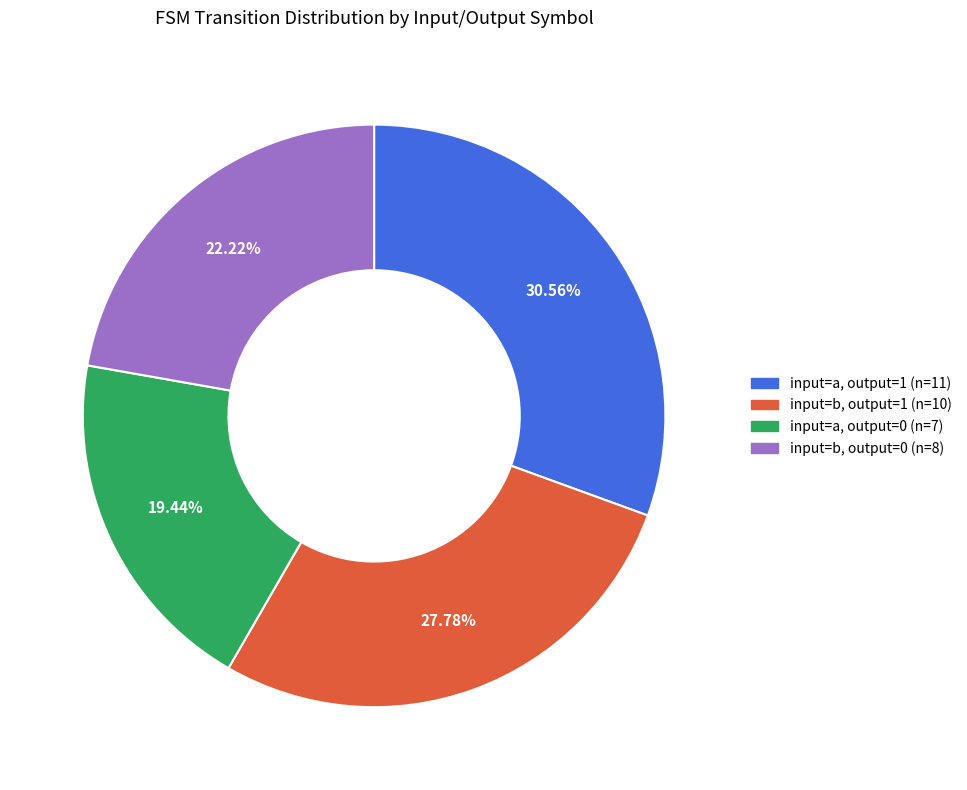

Is there any slice that represents more than half of the pie?

No